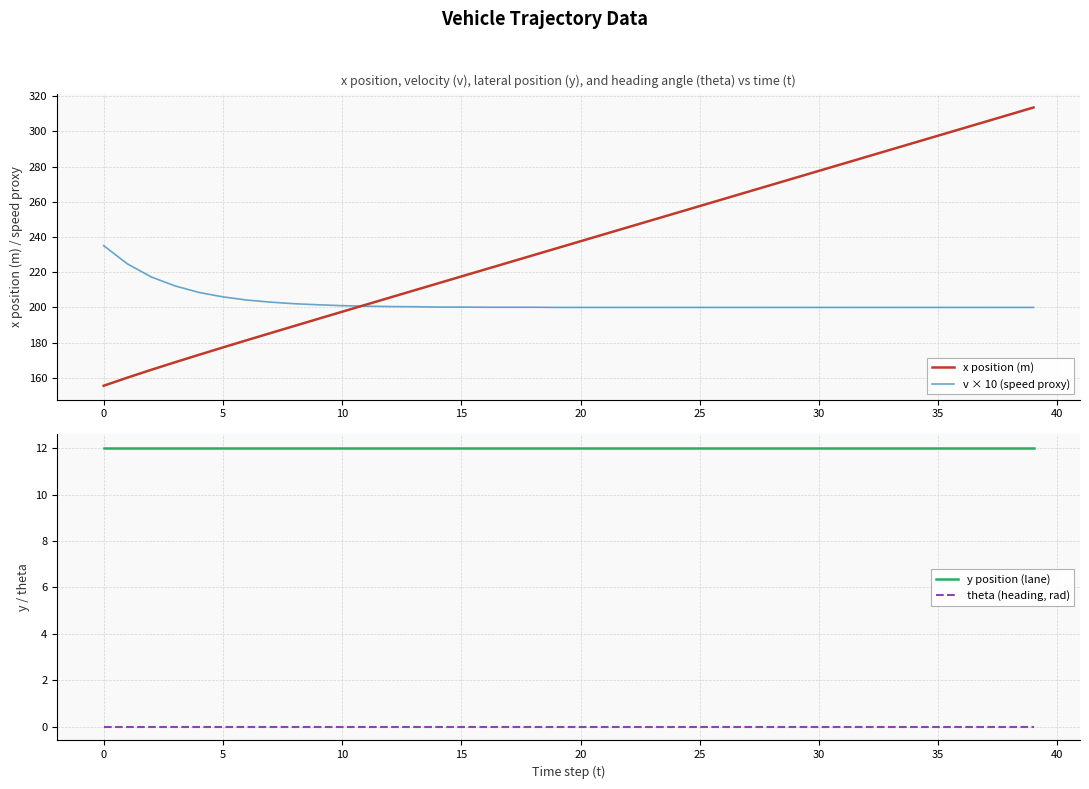

Between 15 and 33, which is larger?

33